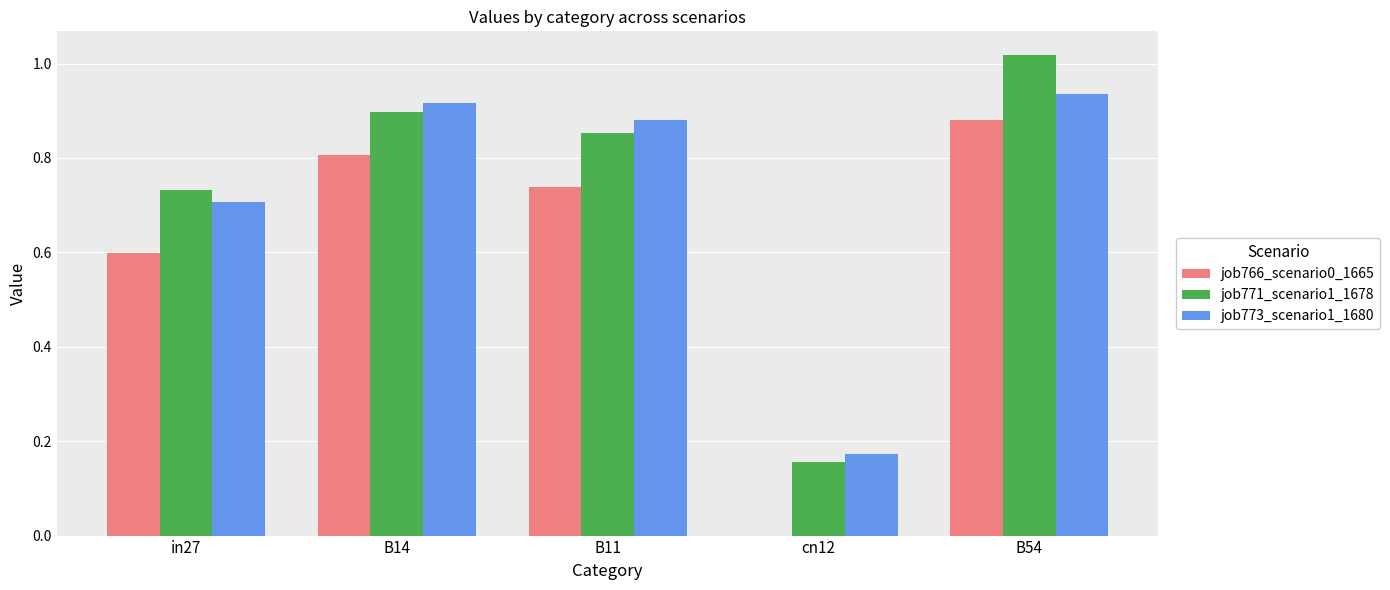

At which label is job771_scenario1_1678 closest to 0?

cn12